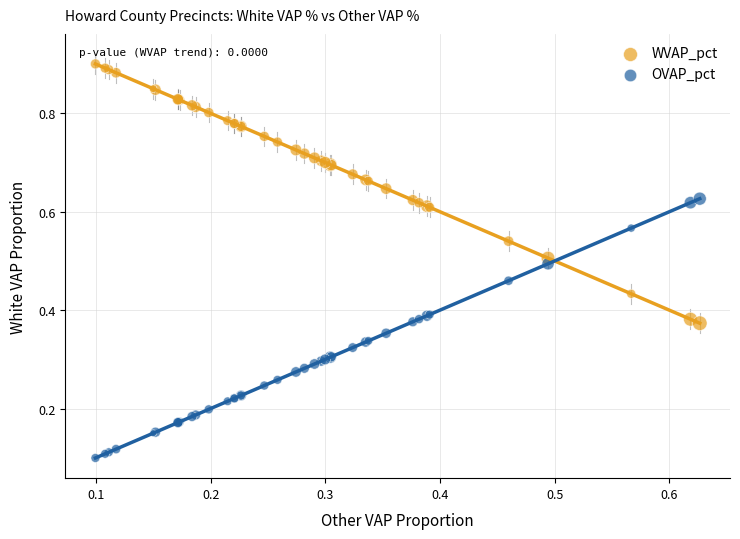

Which series reaches the maximum Y coordinate?

WVAP_pct